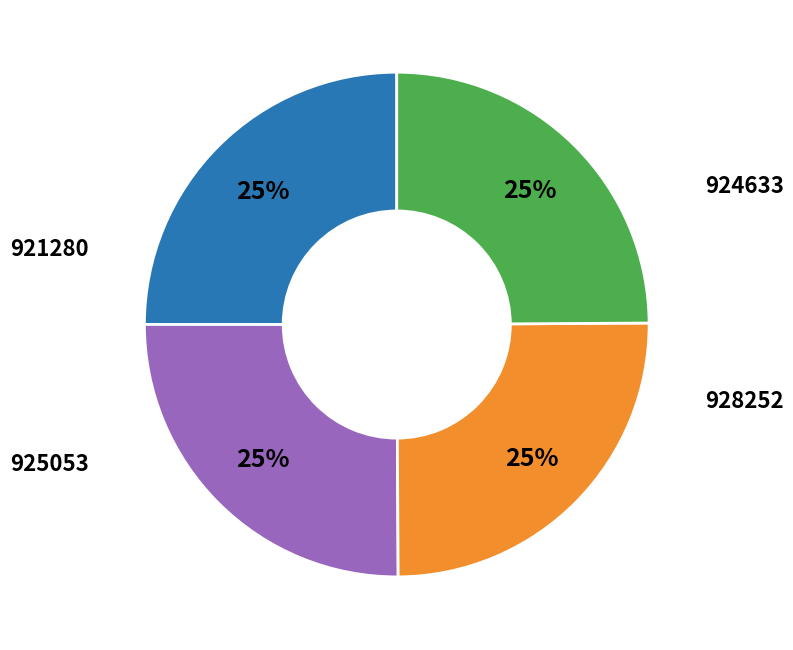

How many segments does this pie chart have?

4